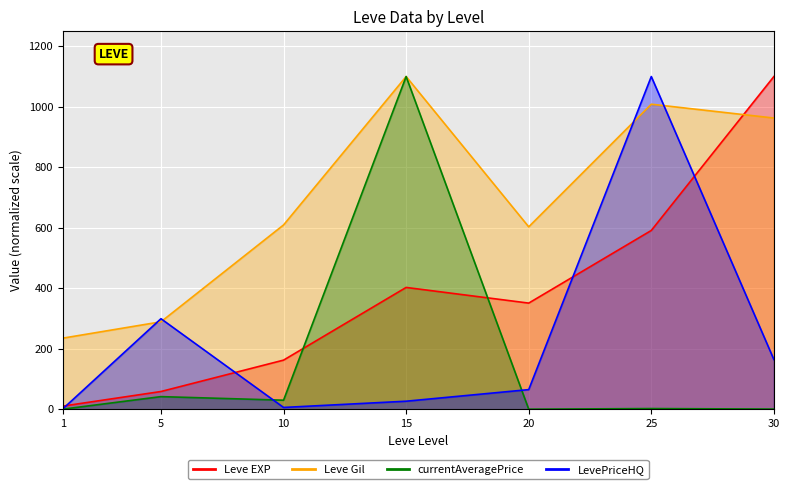

What is the difference between the highest and lowest values at 15?

1073.6